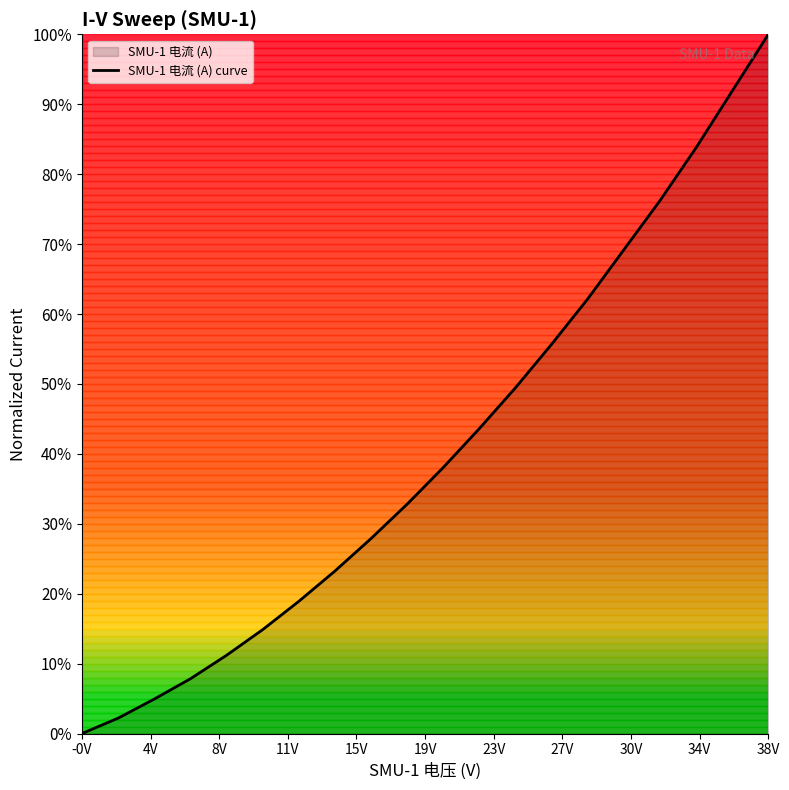

True or false: the data has more than 2 interior local peaks.

False